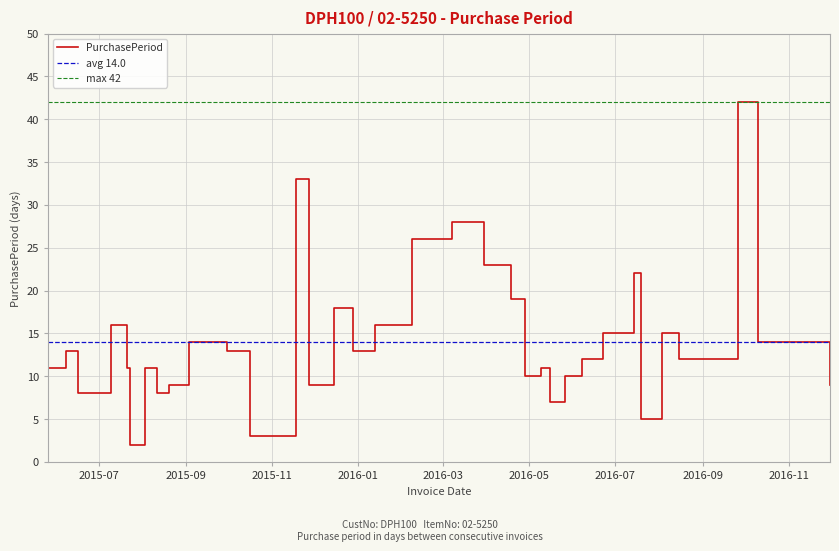

What is the change in value from 2016-03-30 to 2016-05-16?

-16